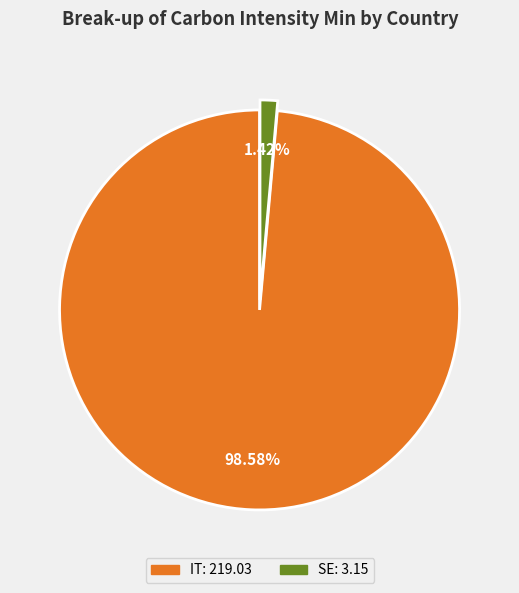

Which slice is the smallest?

SE